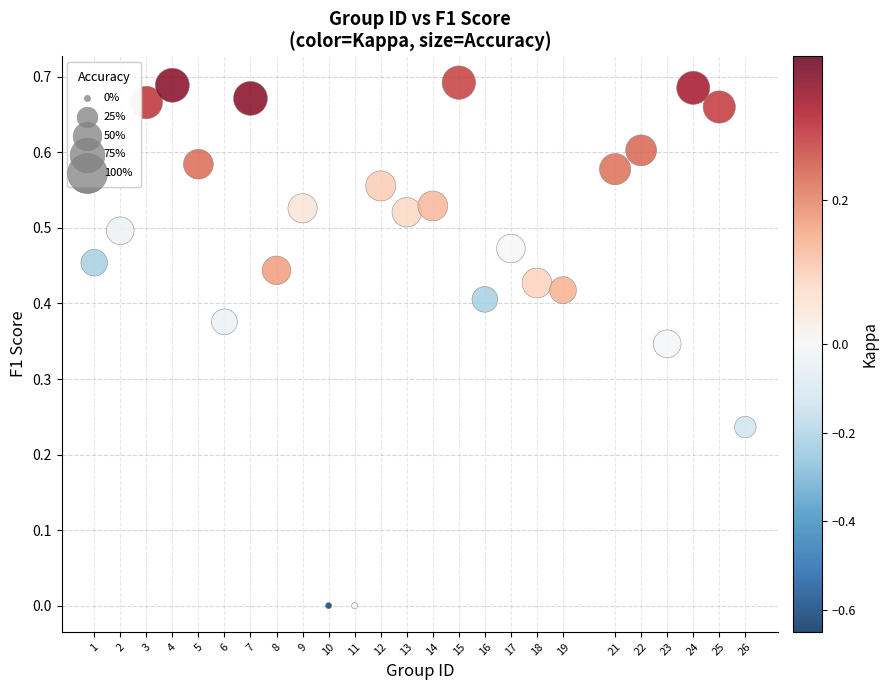

What is the range of X values (max minus min)?

25.0